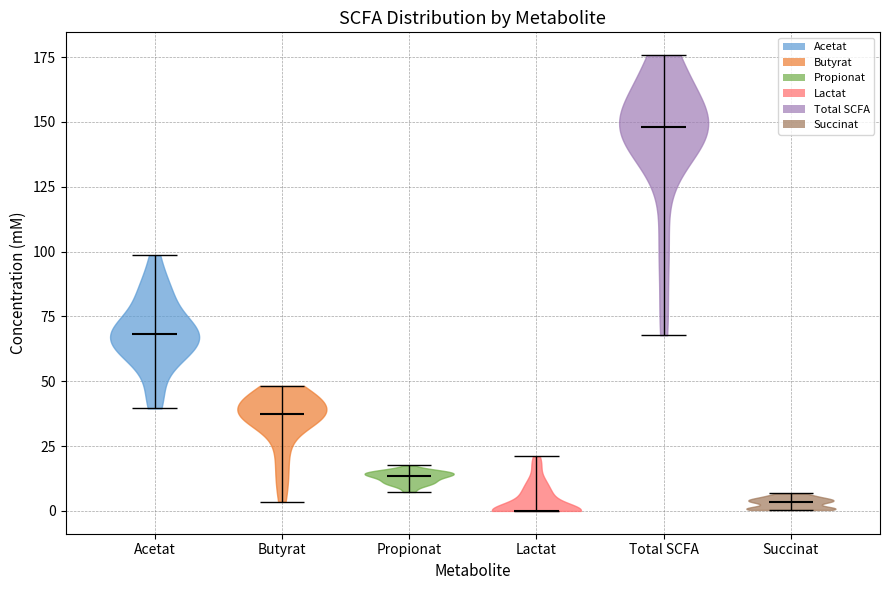

Reading left to right, read every violin against the y-axis: where its median line is, and the lowest and highest points it reaches. The values are not printed on the chart, so give them approximately, as read against the axis.

Acetat: median line 70, lowest point 40, highest point 100
Butyrat: median line 35, lowest point 5, highest point 50
Propionat: median line 15, lowest point 5, highest point 20
Lactat: median line 0, lowest point 0, highest point 20
Total SCFA: median line 150, lowest point 70, highest point 175
Succinat: median line 5, lowest point 0, highest point 5